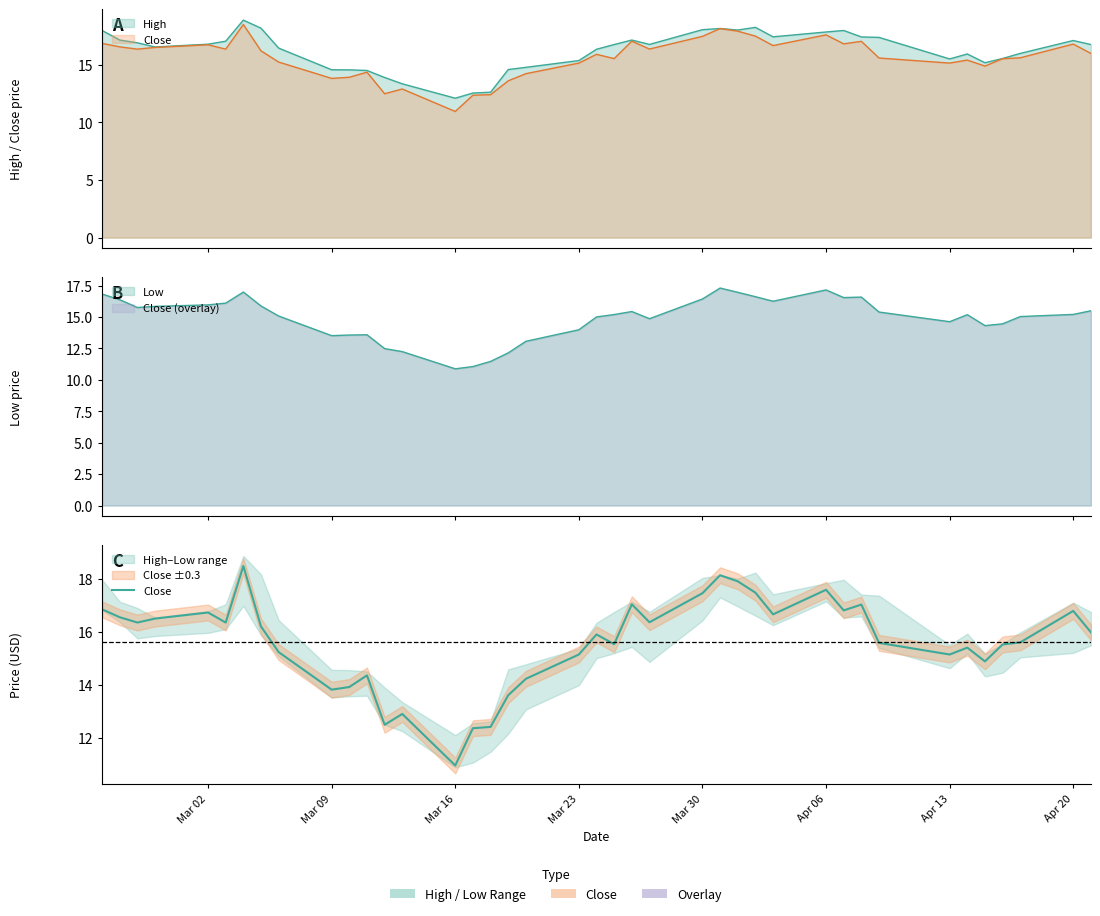

What is the minimum value shown in the chart?

10.9